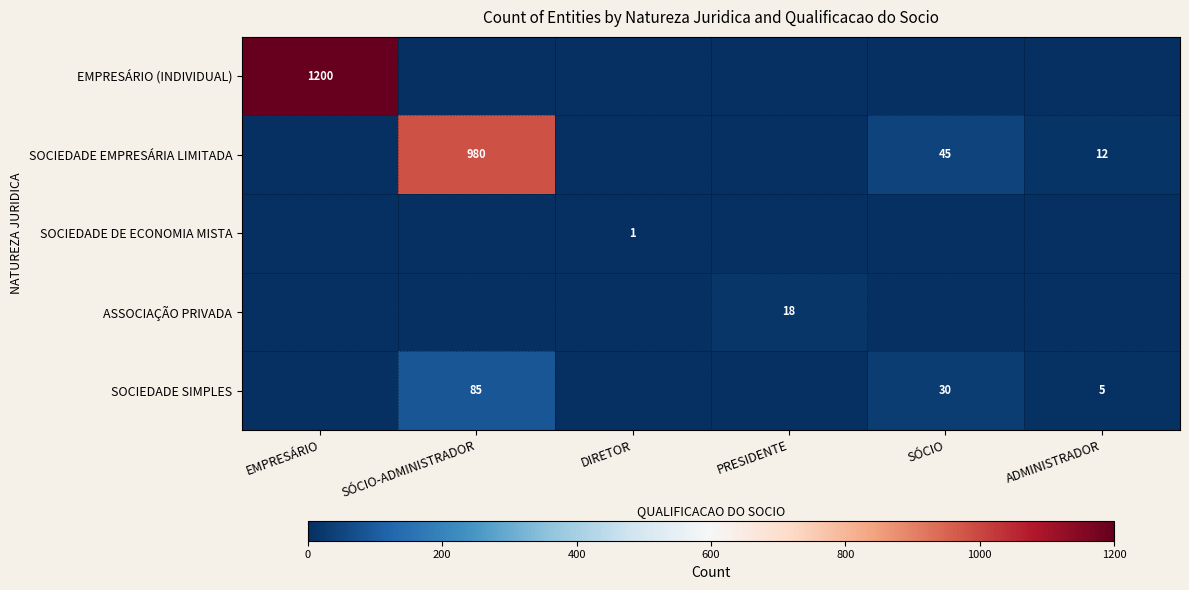

The value of SOCIEDADE DE ECONOMIA MISTA at DIRETOR is 1. True or false?

True